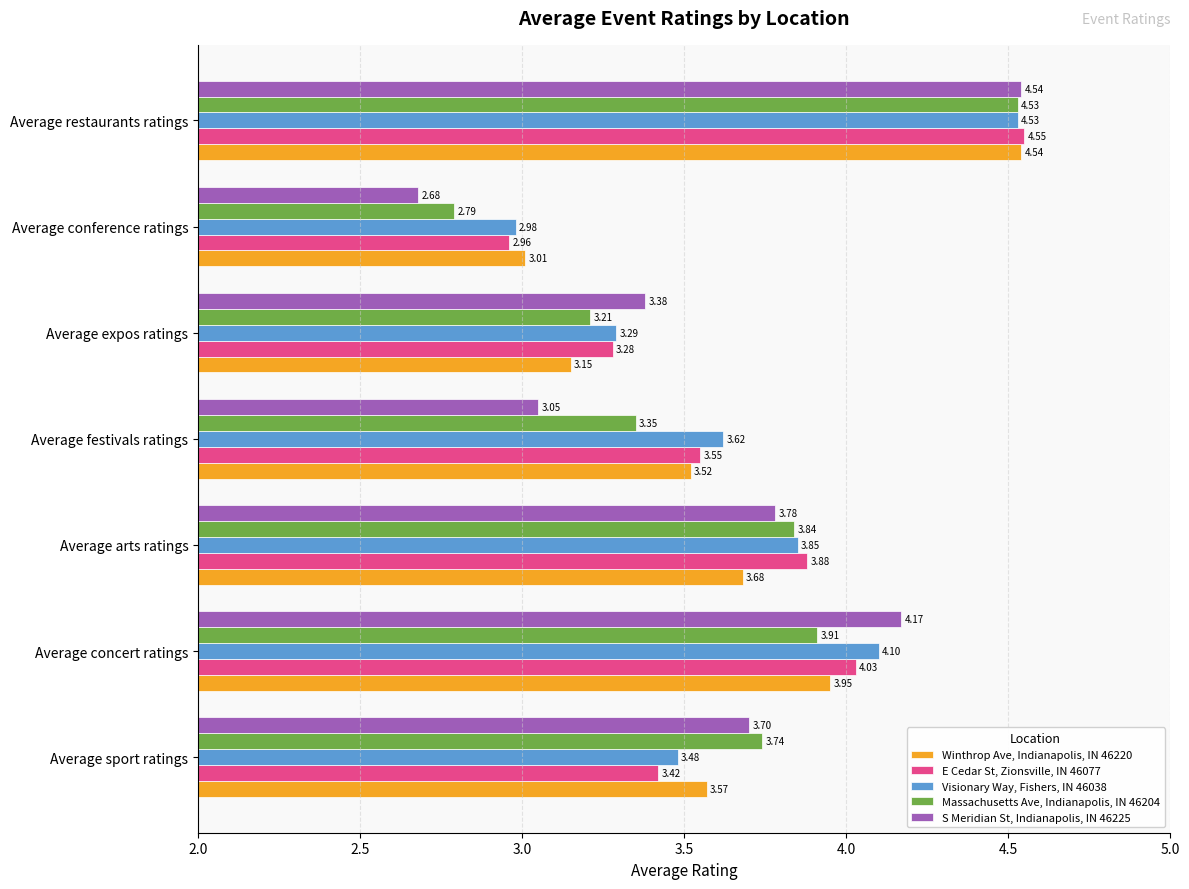

Which series has the largest range (max minus min)?

S Meridian St, Indianapolis, IN 46225